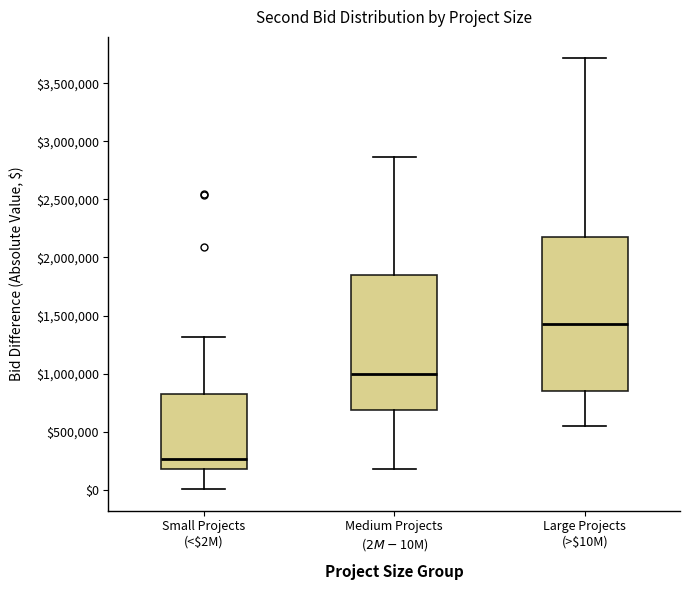

Reading left to right, transcribe this box plot: for each box, give where its median line is, the range the box spans, and where its two whiskers end, as read against the y-axis. The values are not printed on the chart, so give them approximately, as read against the axis.

Small Projects (<$2M): median 250000, box 150000 to 800000, whiskers 0 to 1300000
Medium Projects ($2M-$10M): median 1000000, box 700000 to 1850000, whiskers 200000 to 2850000
Large Projects (>$10M): median 1450000, box 850000 to 2200000, whiskers 550000 to 3700000